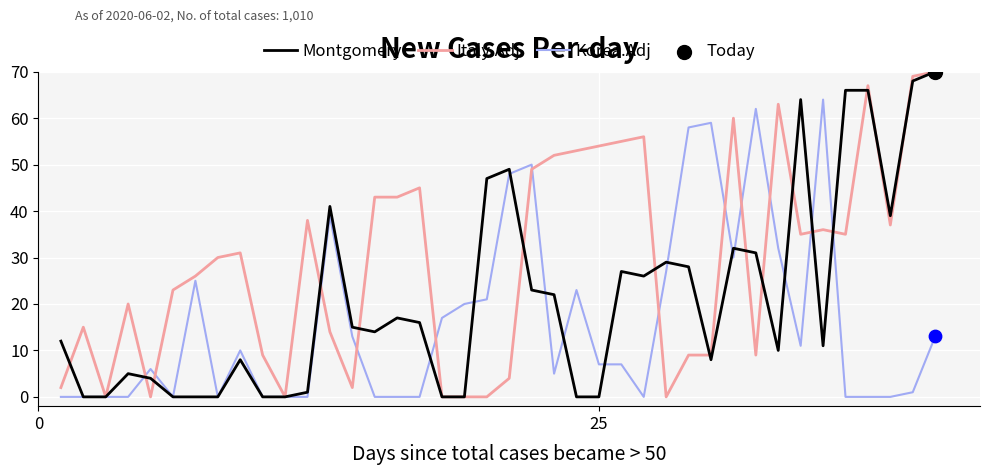

How many lines are shown in the chart?

3